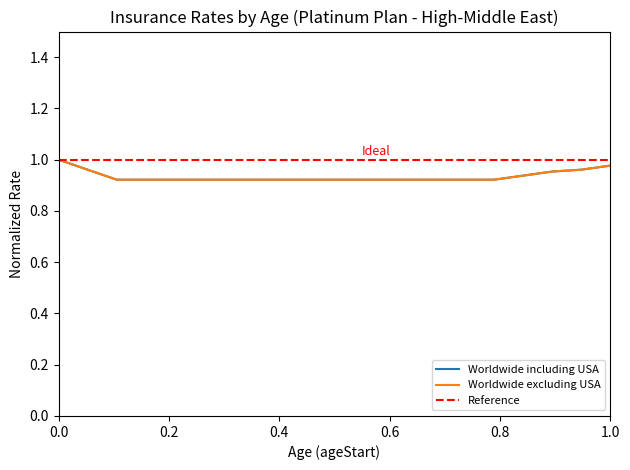

Read the Worldwide excluding USA value at 15.

0.9